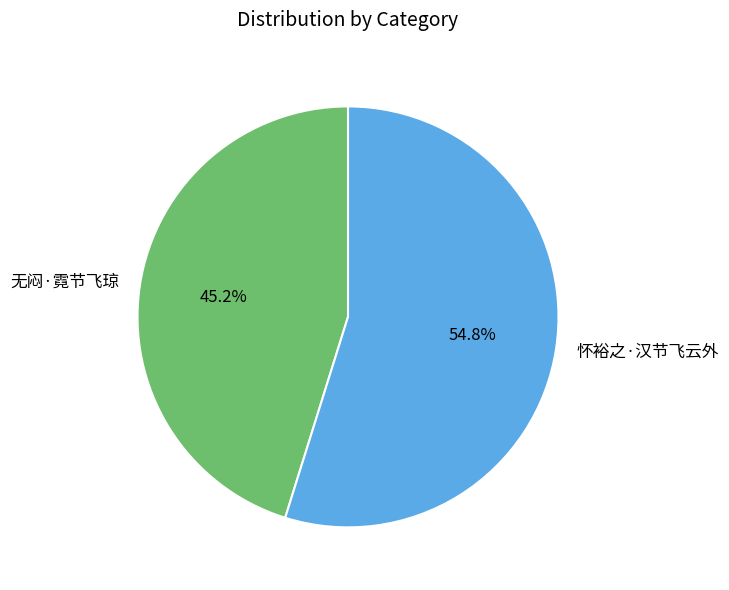

What percentage do 无闷·霓节飞琼 and 怀裕之·汉节飞云外 together represent?

100.0%